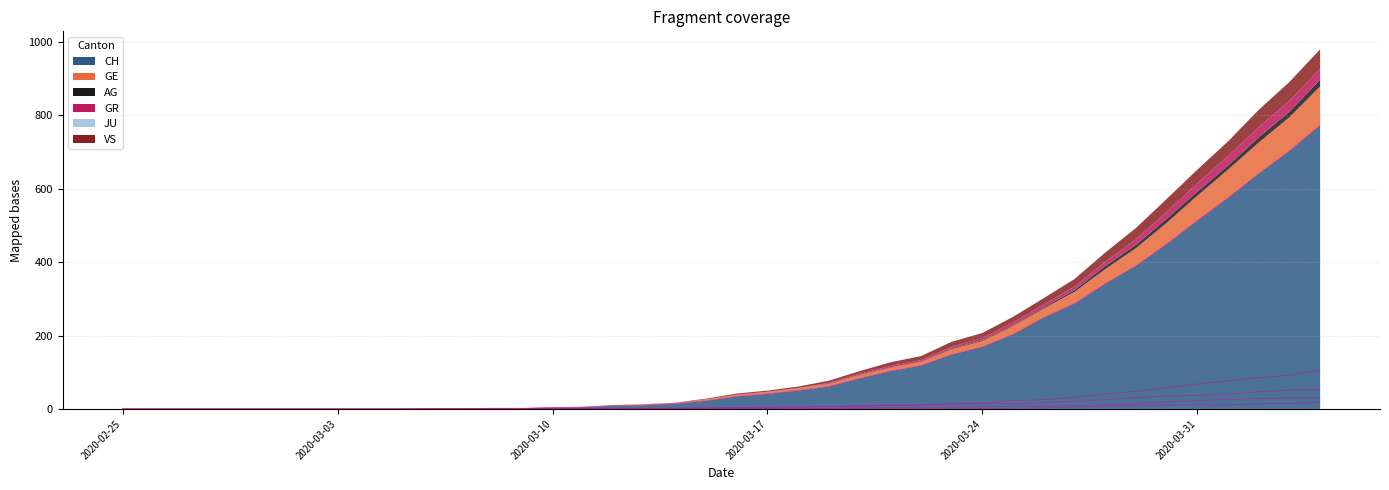

What is the sum of all CH values?

6001